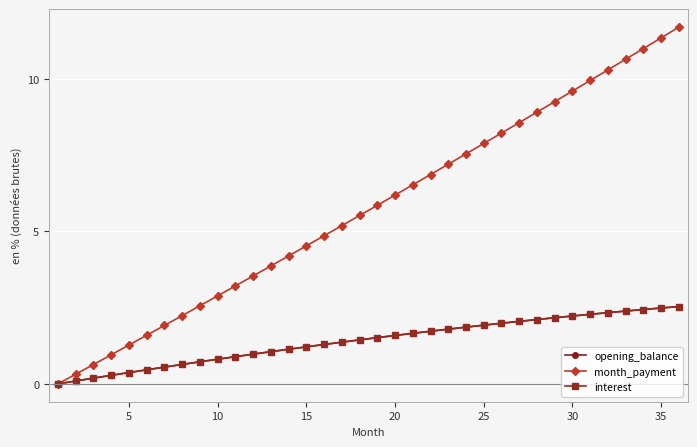

Which series has the widest spread of values?

month_payment